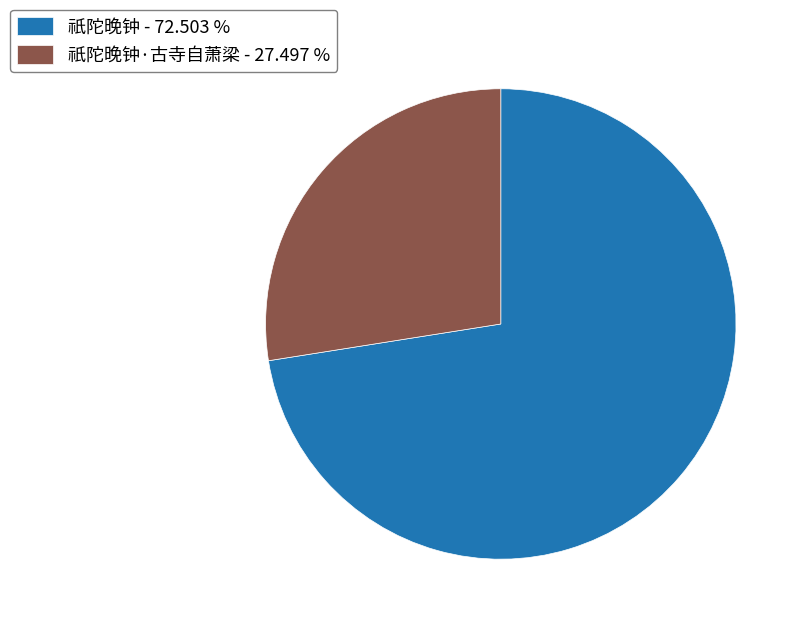

How many slices are in this pie chart?

2